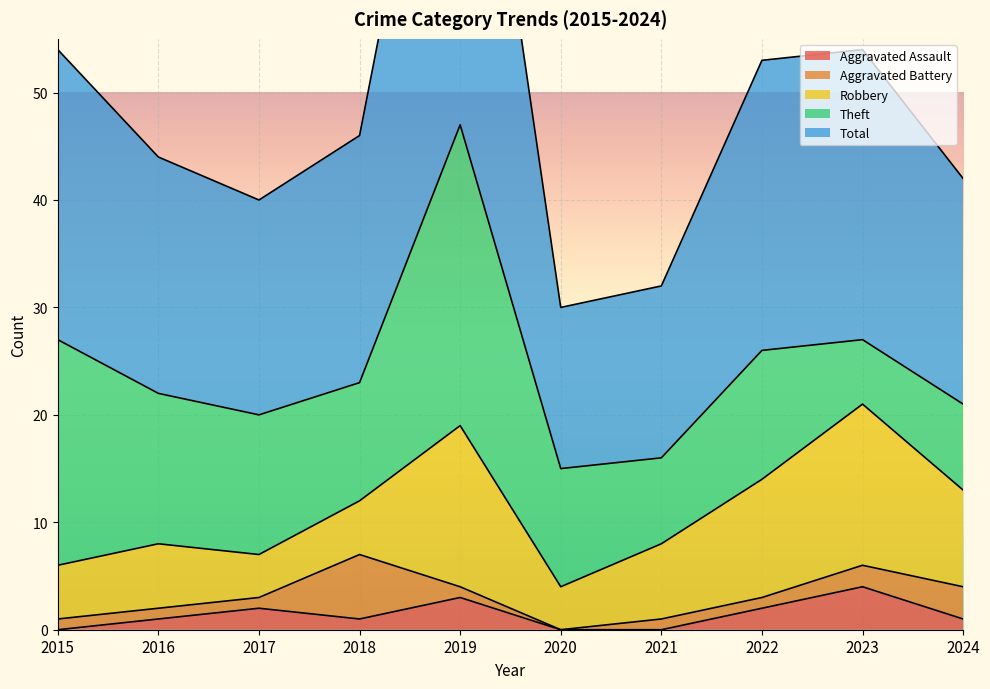

In Theft, how many points are higher than both neighbors (excluding endpoints)?

2